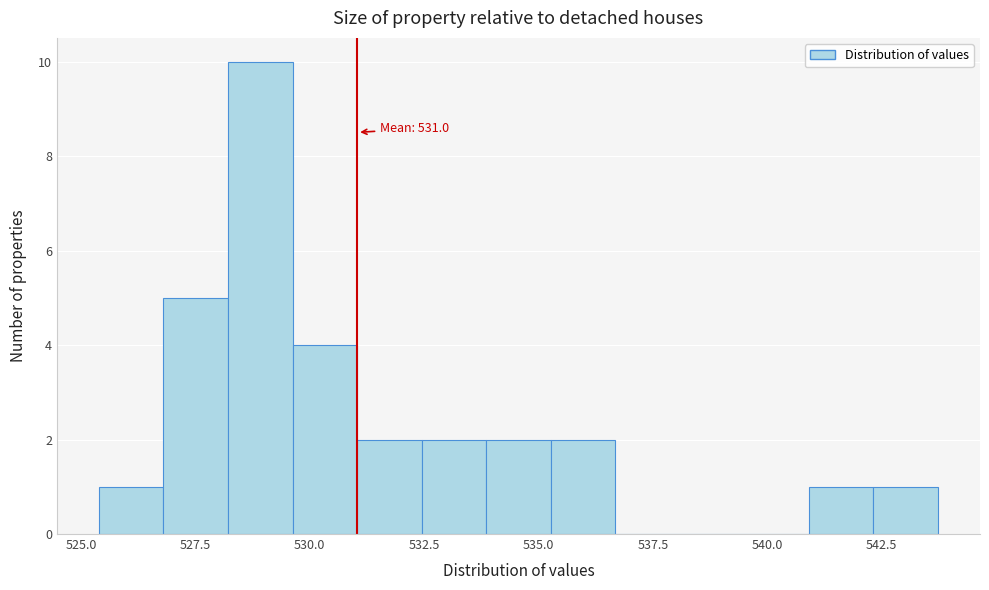

Read against the x-axis, roughly where is the centre of the tallest bar?

529.0